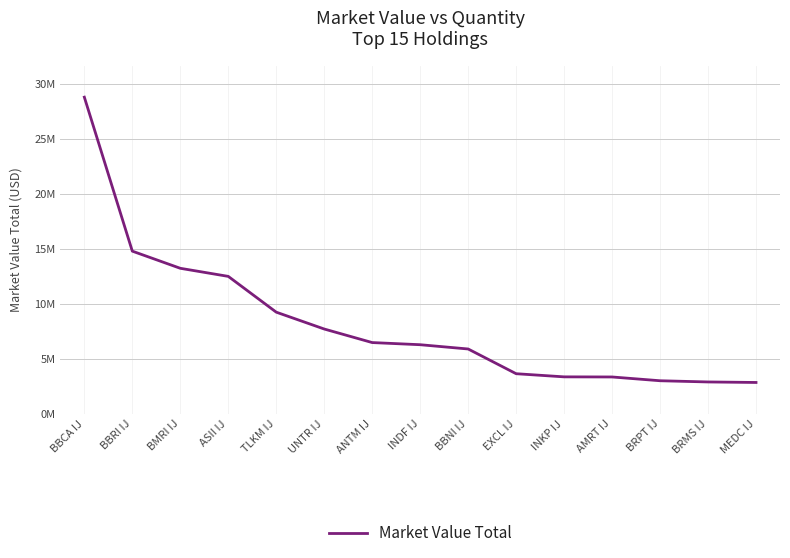

What is the label of the 4th point from the left?

ASII IJ